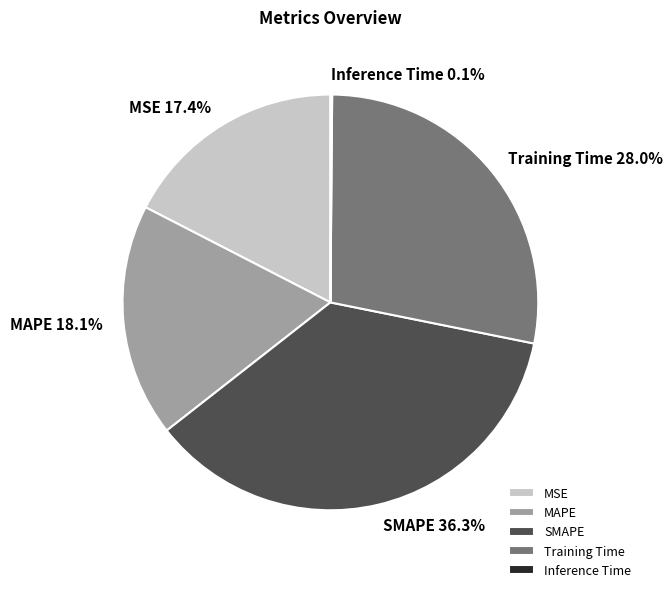

Is there any slice that represents more than half of the pie?

No